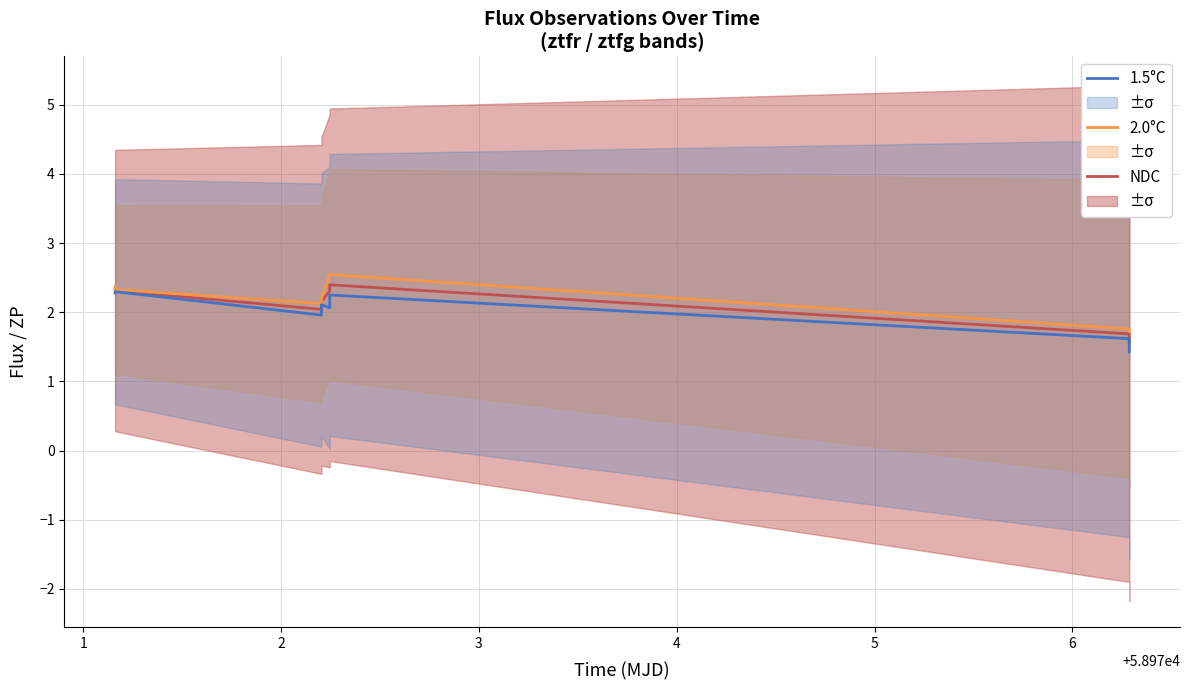

Which series has the widest spread of values?

1.5°C